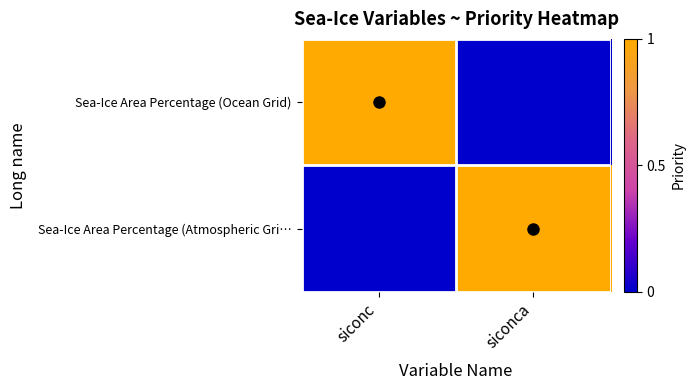

Which series has the largest range (max minus min)?

Sea-Ice Area Percentage (Ocean Grid)